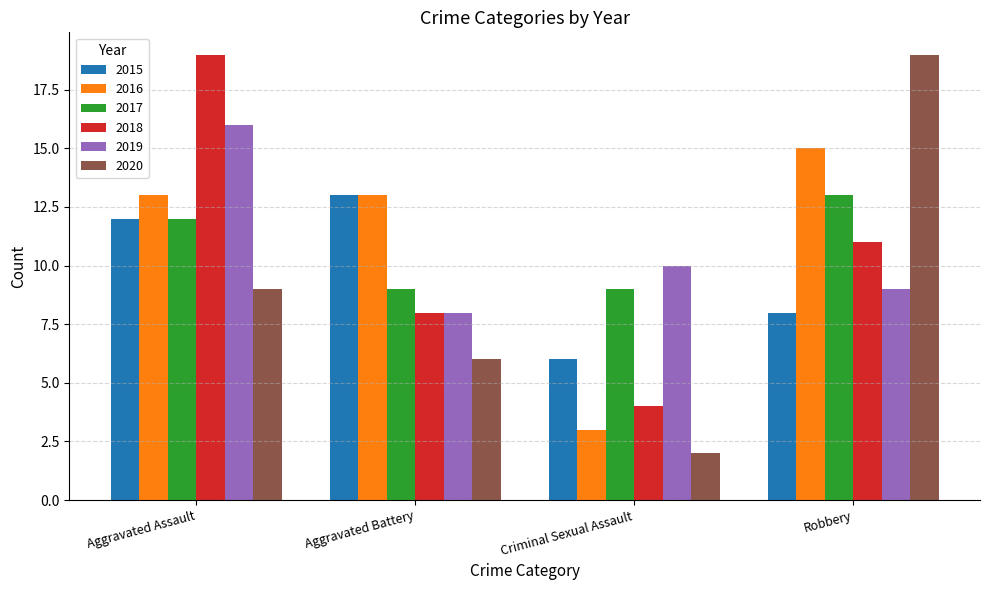

What is the difference between the second highest and minimum values in the 2020 series?

7